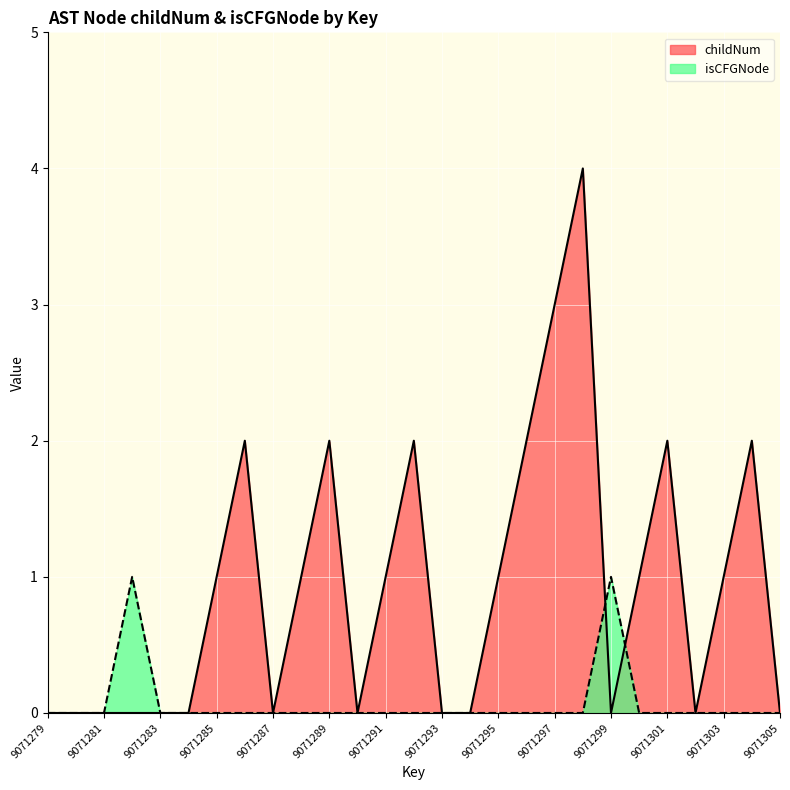

At how many categories does at least one series exceed 2?

2